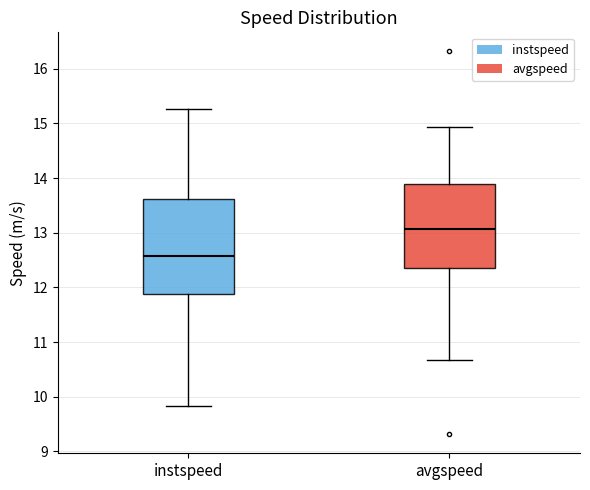

Where does the upper whisker of the box for instspeed end on the y-axis? The values are not printed on the chart, so give them approximately, as read against the axis.

15.3